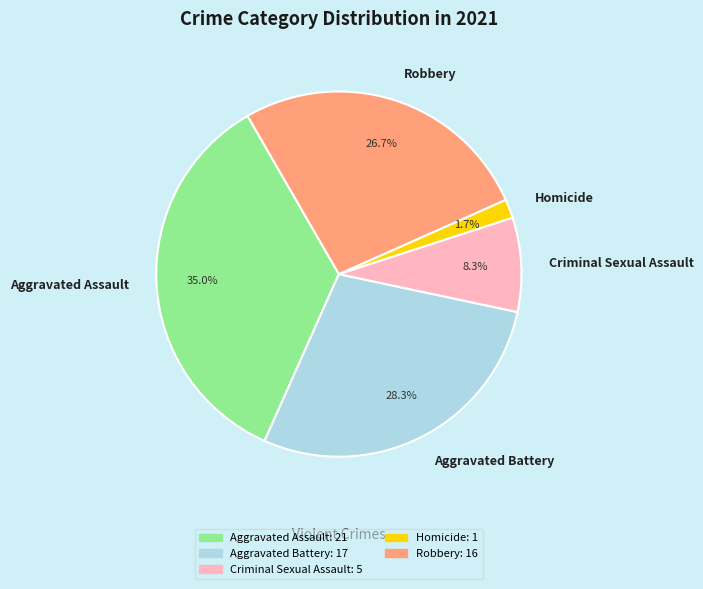

Is there a majority slice in this chart?

No